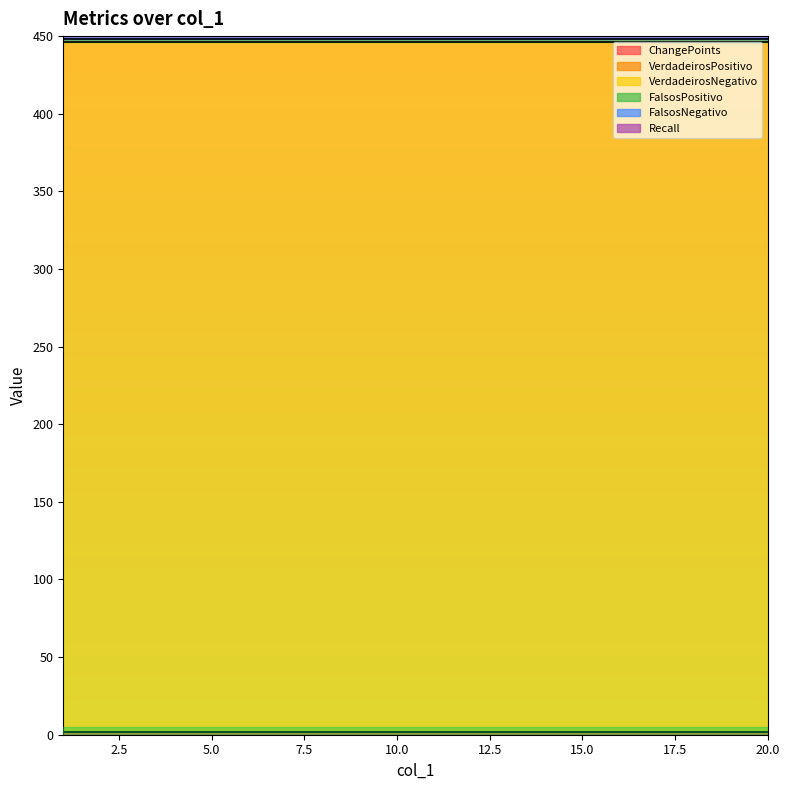

At how many categories does at least one series exceed 405?

20